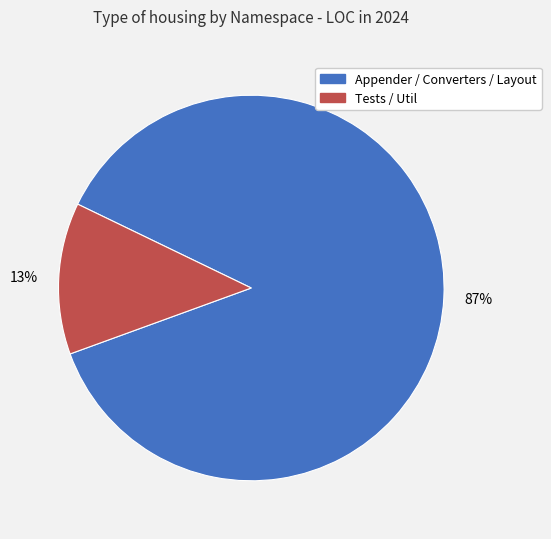

Does any single category account for the majority?

Yes